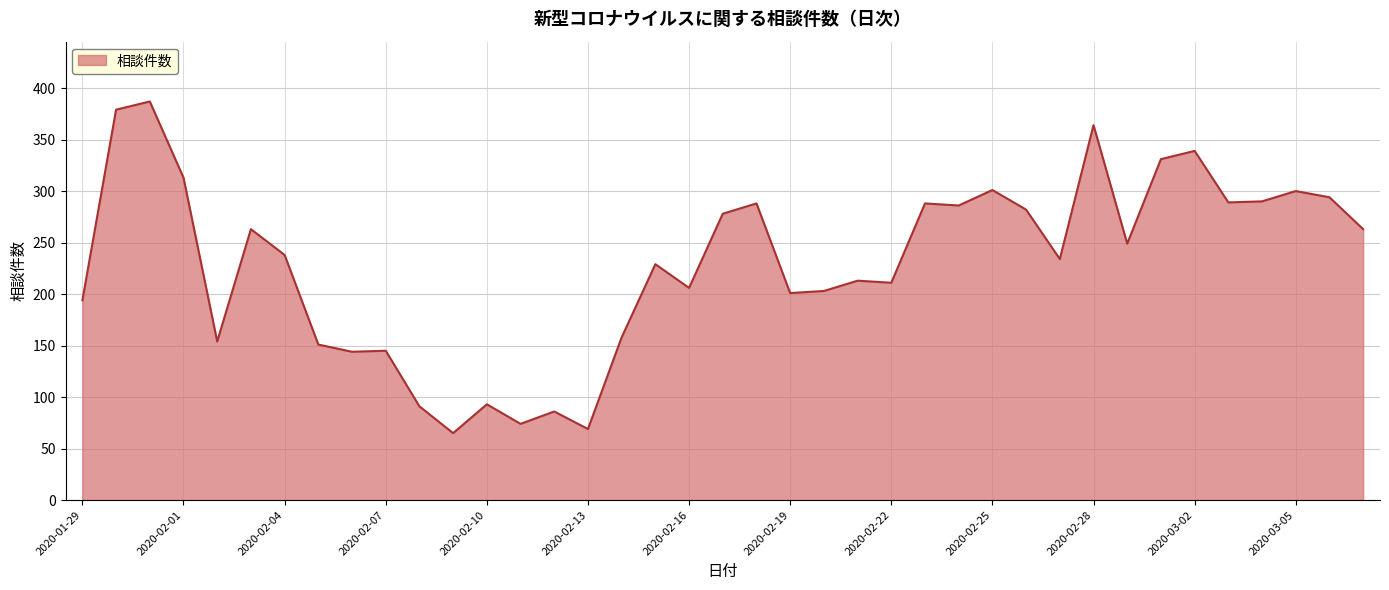

What is the smallest value displayed?

65